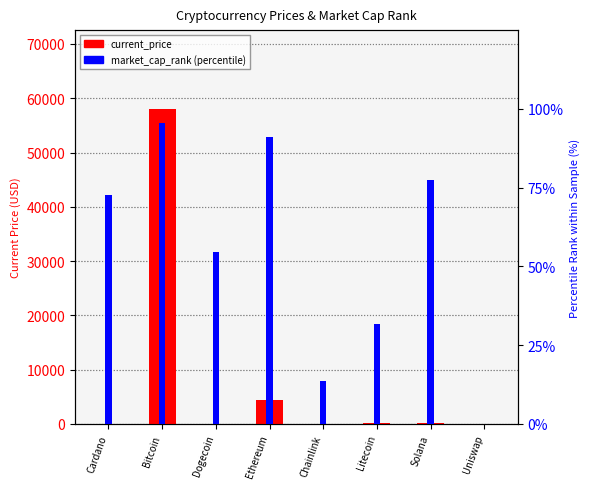

How many values in market_cap_rank are above zero?

7